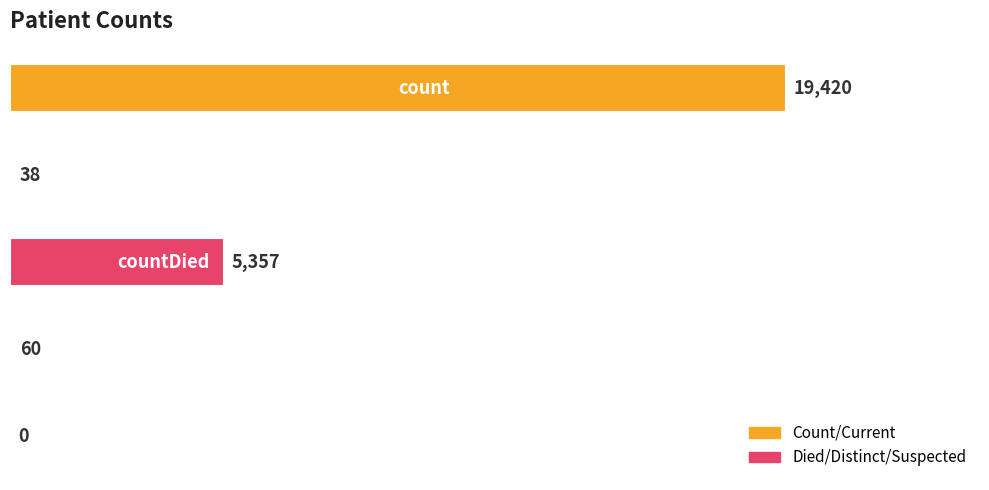

What is the maximum value shown in the chart?

19420